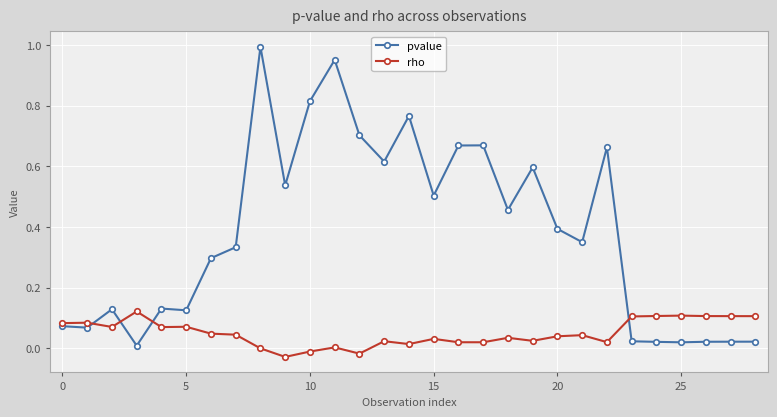

Which series has the largest total across all categories?

pvalue